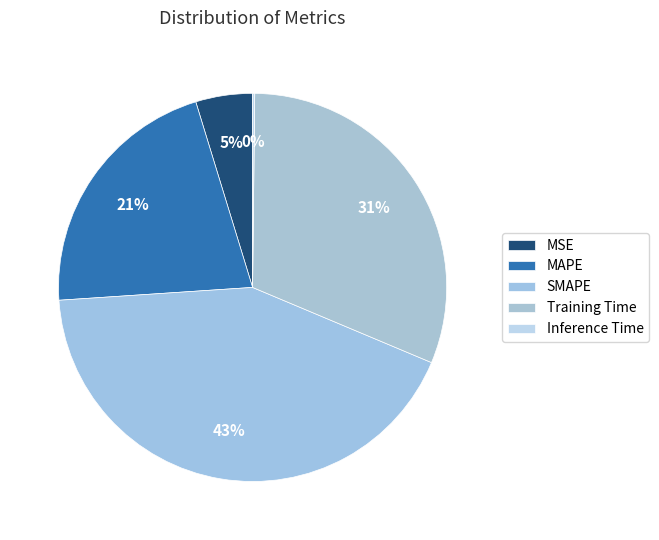

Count the number of slices in the pie.

5